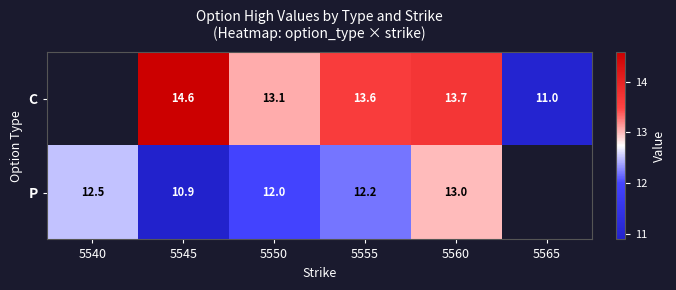

Count the number of data series in this chart.

2